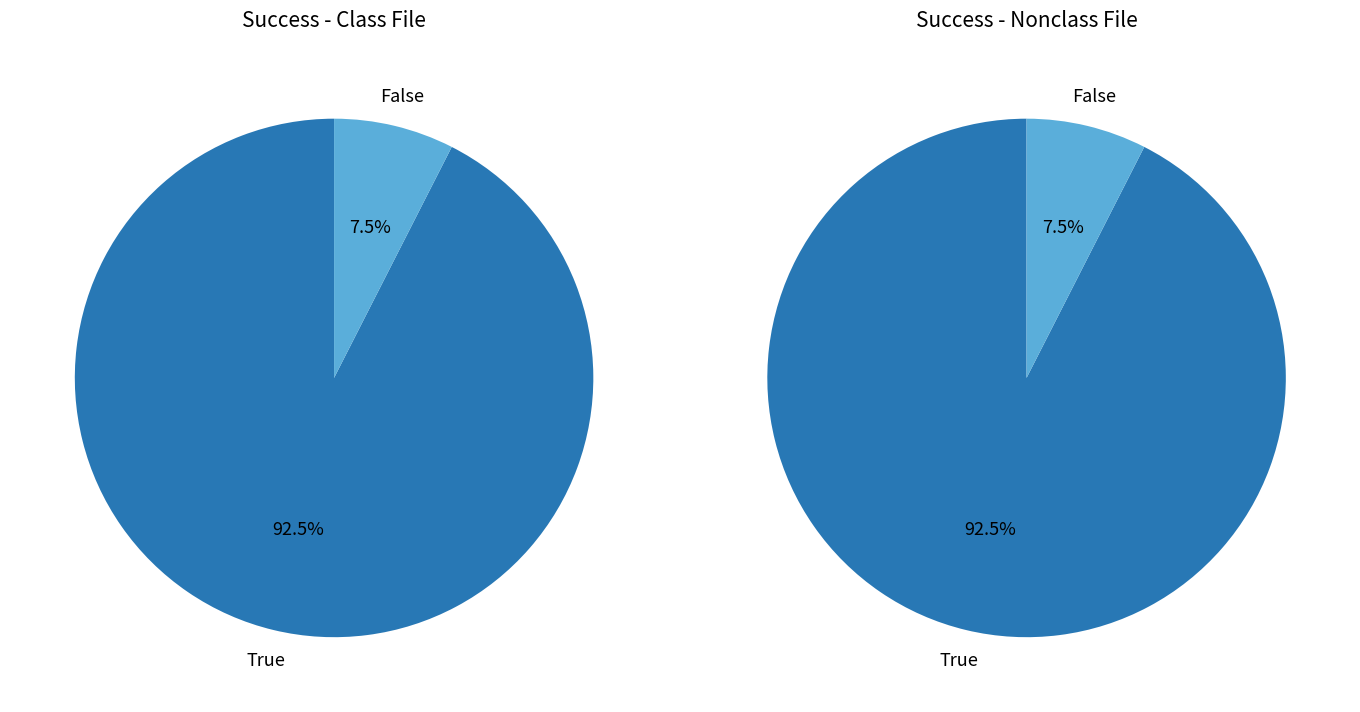

True or false: 0 accounts for 0% of the total.

True